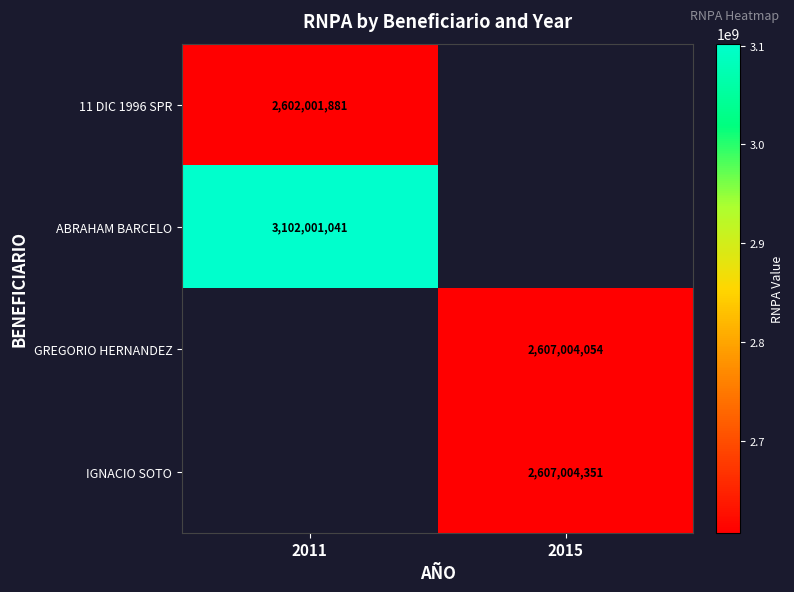

True or false: GREGORIO HERNANDEZ has a value of 1534339548 at 2015.

False